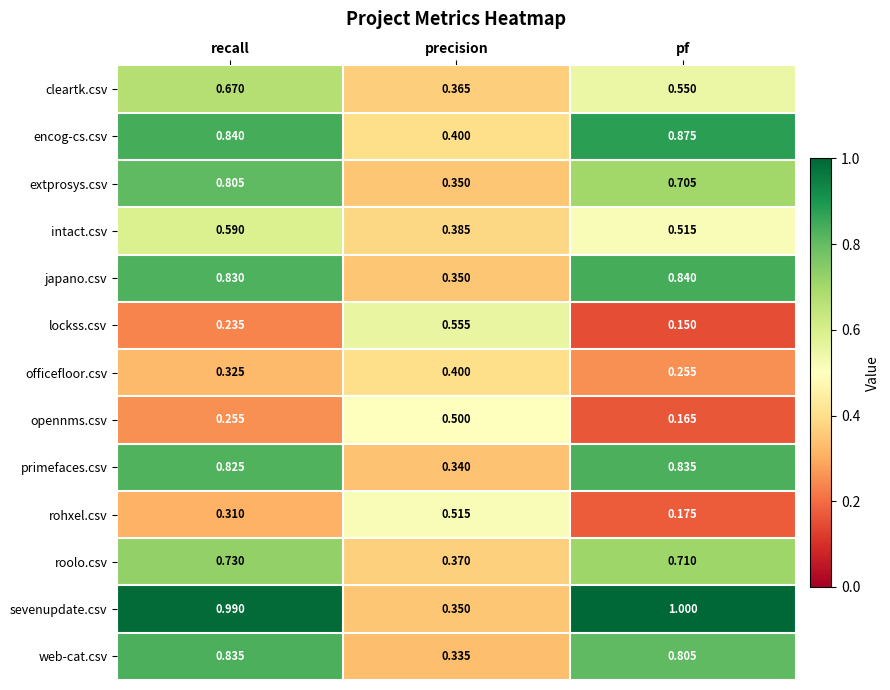

Which series has the largest range (max minus min)?

sevenupdate.csv